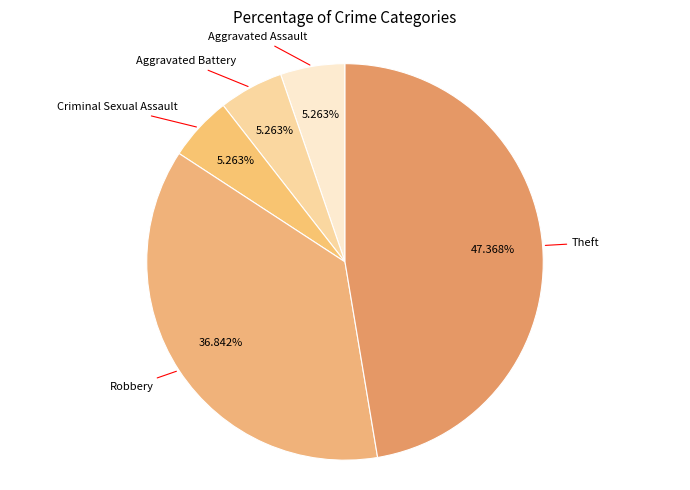

Is there a majority slice in this chart?

No